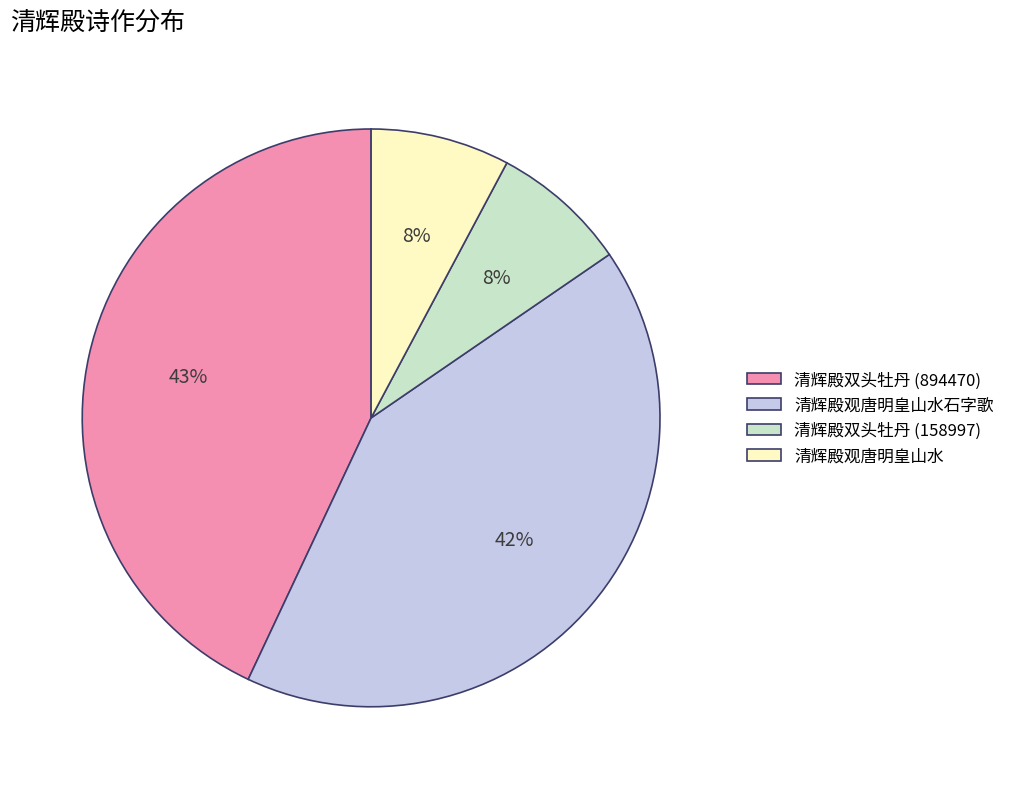

What is the ratio of the value at 清辉殿观唐明皇山水石字歌 to the value at 清辉殿双头牡丹 (894470)?

1.0